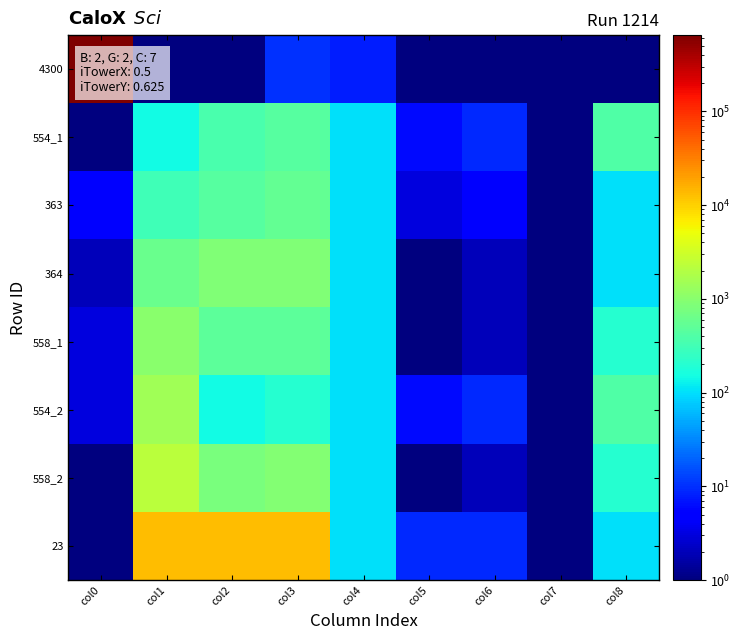

Which series changed the most between col3 and col6?

23